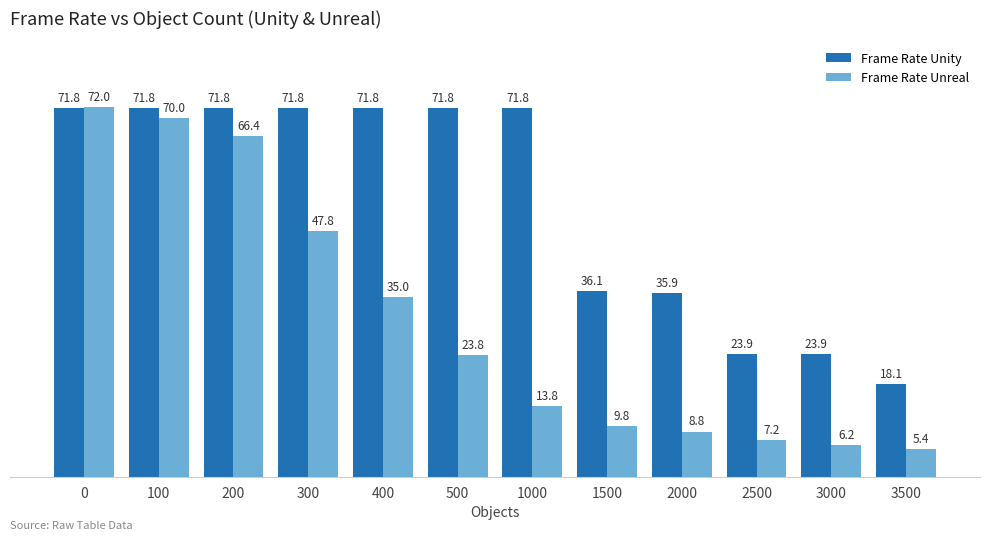

What is the spread (max minus min) of values at 1500?

26.3